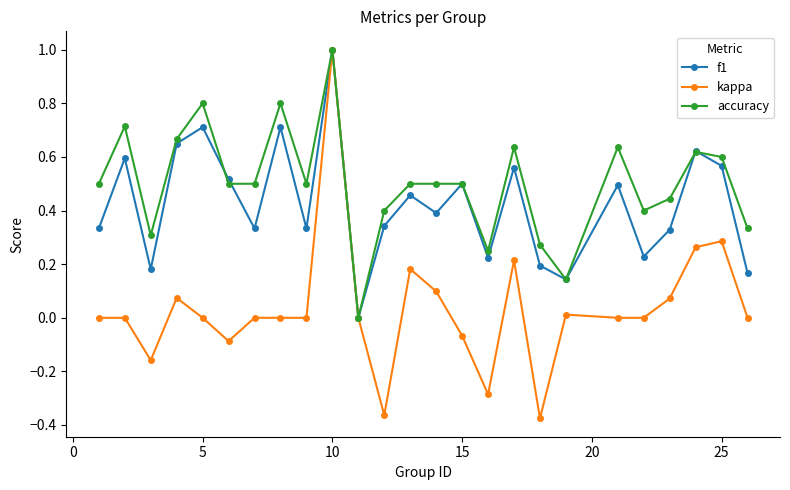

Which series has the largest range (max minus min)?

kappa